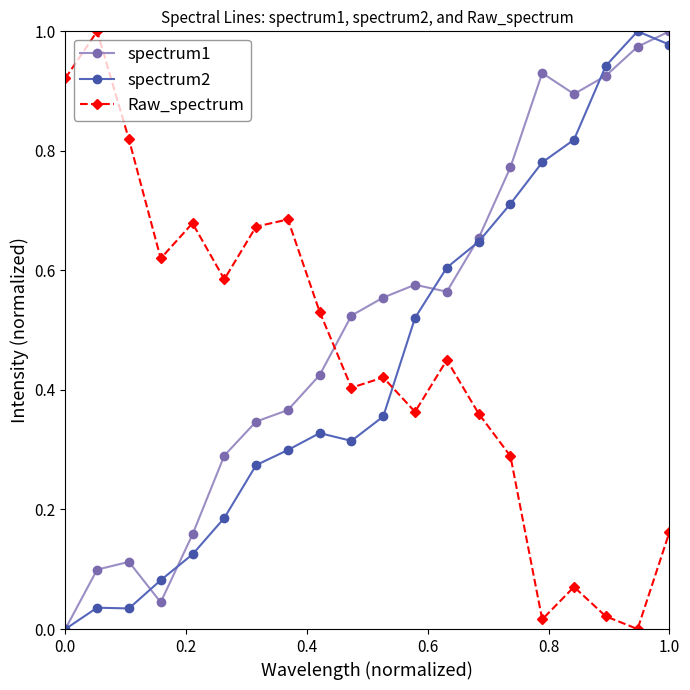

True or false: spectrum1 has more than 1 points higher than both neighbors.

True